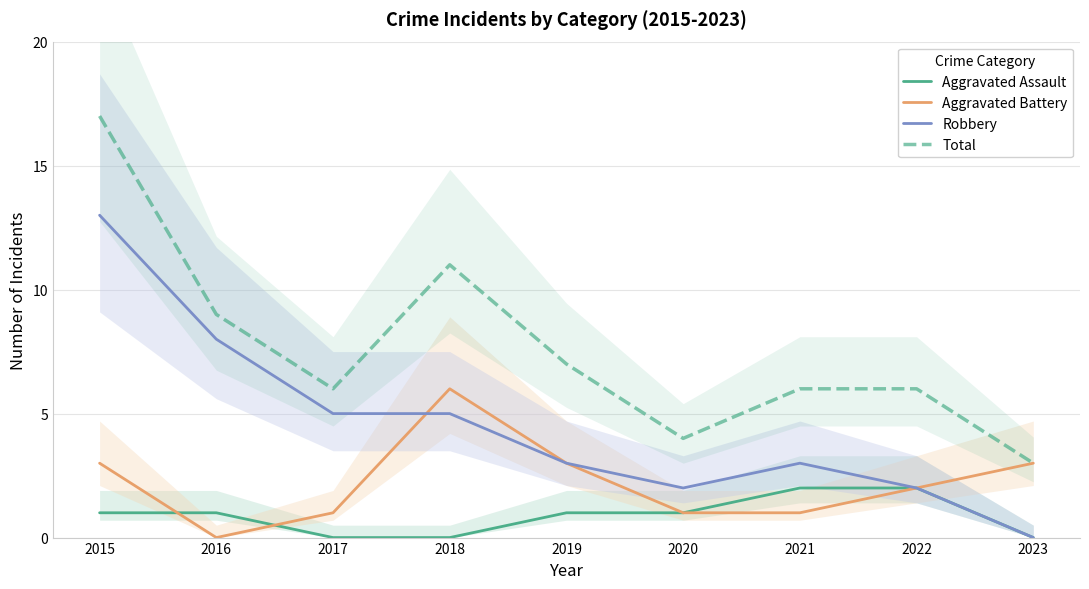

The Total series shows 6 at 2016. True or false?

False